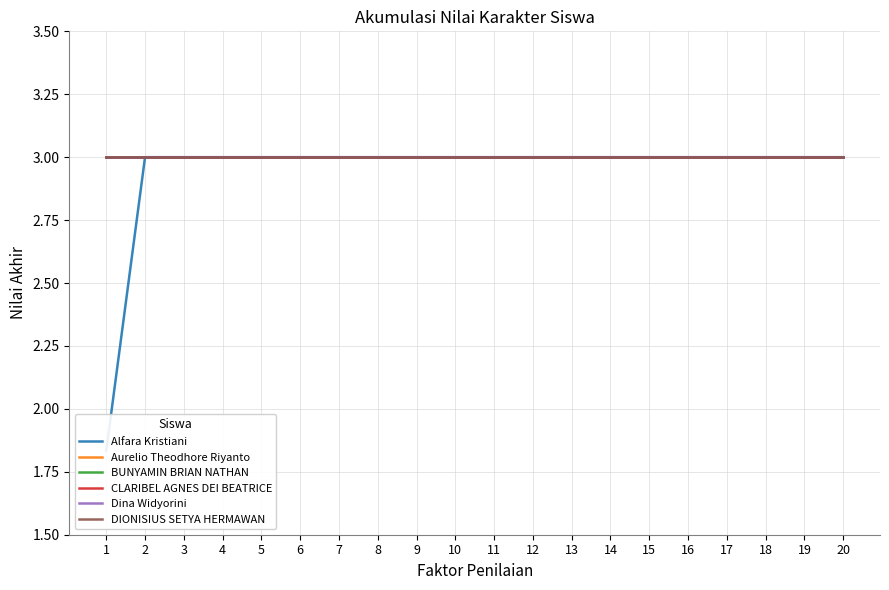

True or false: DIONISIUS SETYA HERMAWAN and Dina Widyorini cross at least once.

False